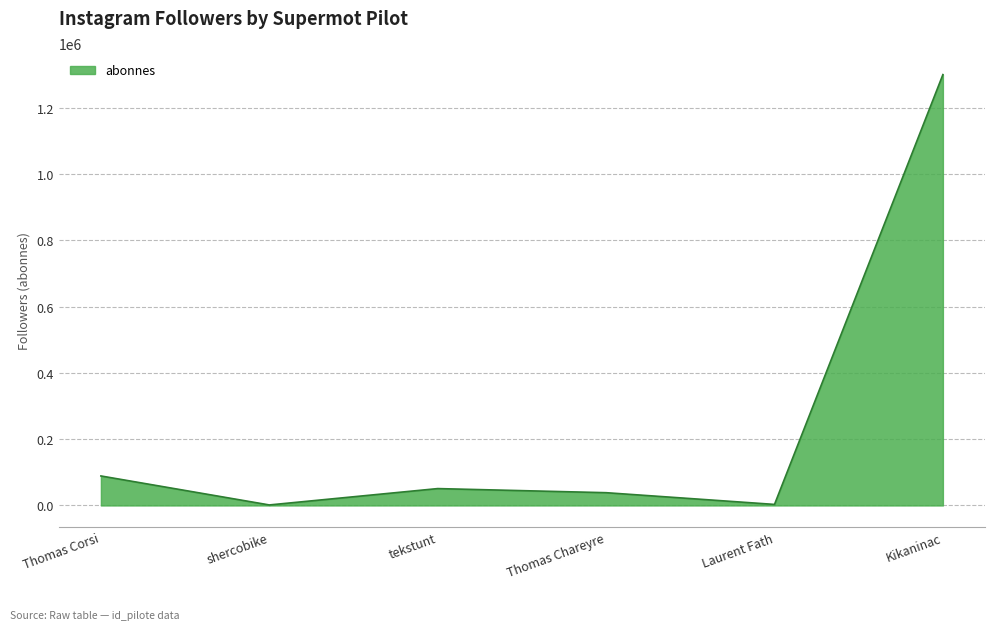

At which label is the value closest to 650765?

Thomas Corsi